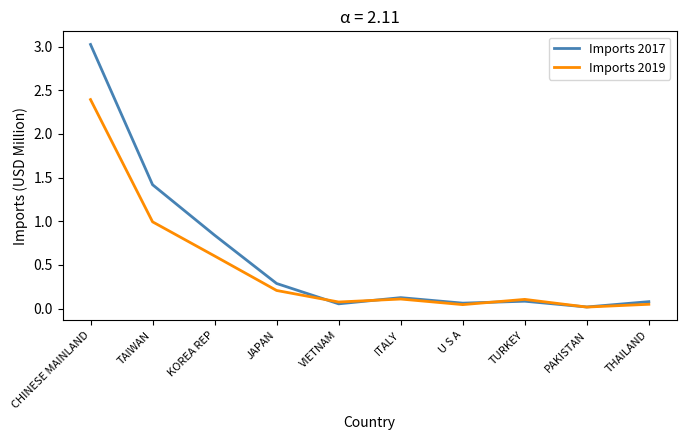

The Imports 2019 series shows 0.2 at JAPAN. True or false?

True